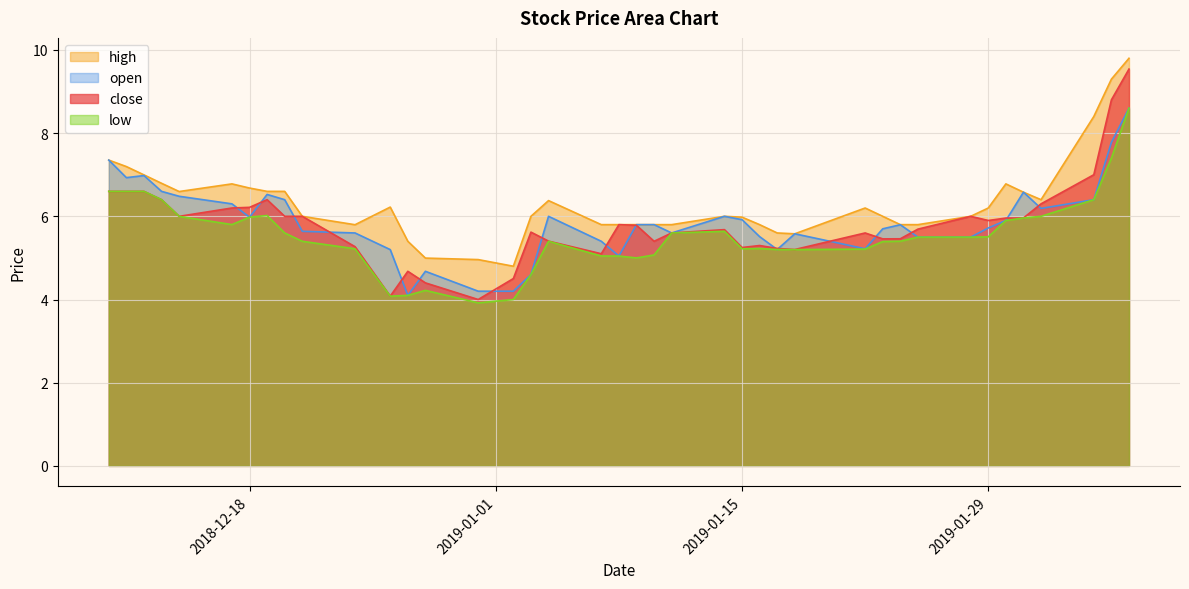

True or false: high has more than 2 interior local peaks.

True